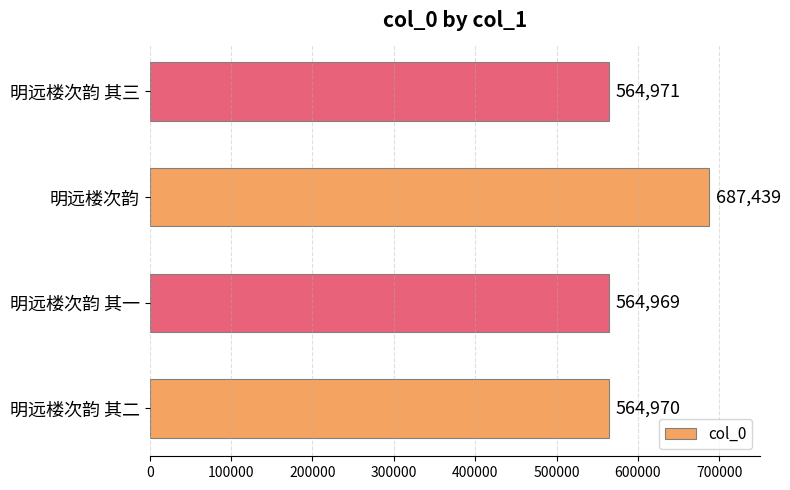

How many distinct data groups are displayed?

1